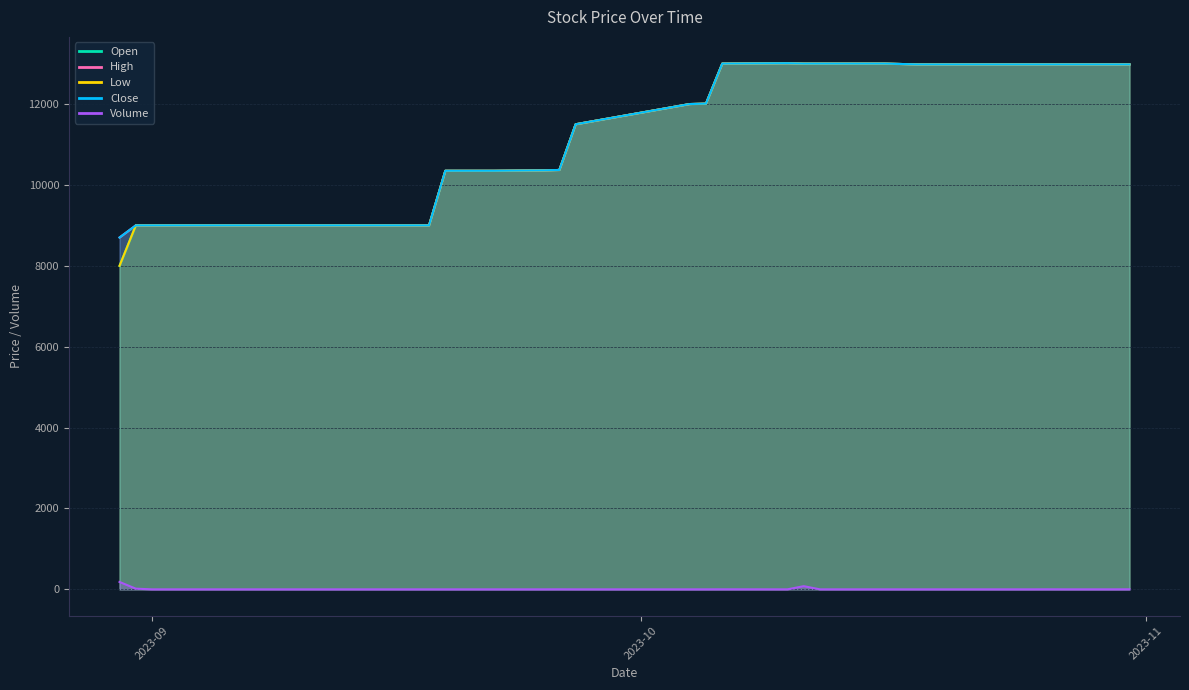

True or false: Close and Low cross at least once.

False